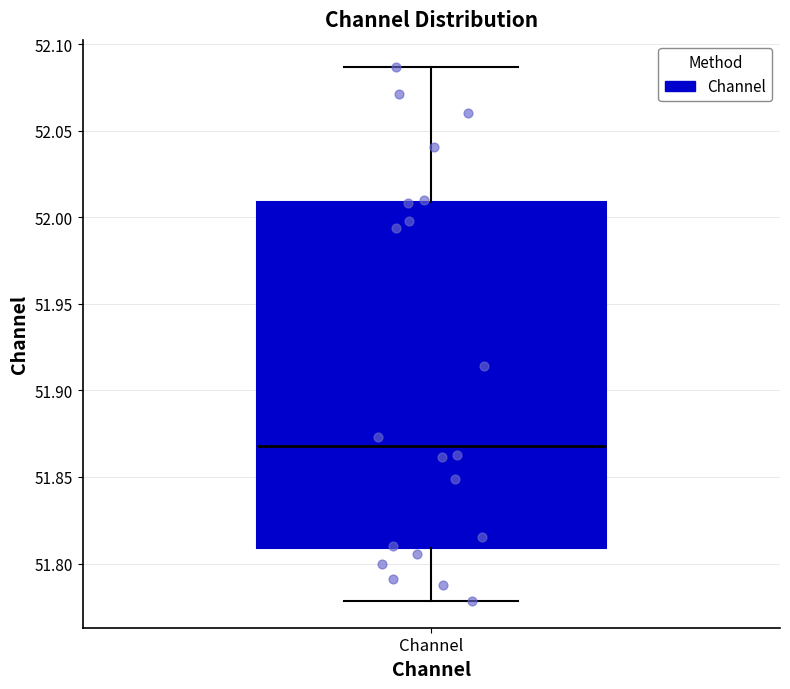

Read this box plot against the y-axis: the position of the median line, the range covered by the box, and the ends of both whiskers. The values are not printed on the chart, so give them approximately, as read against the axis.

median 51.870, box 51.810 to 52.010, whiskers 51.780 to 52.085